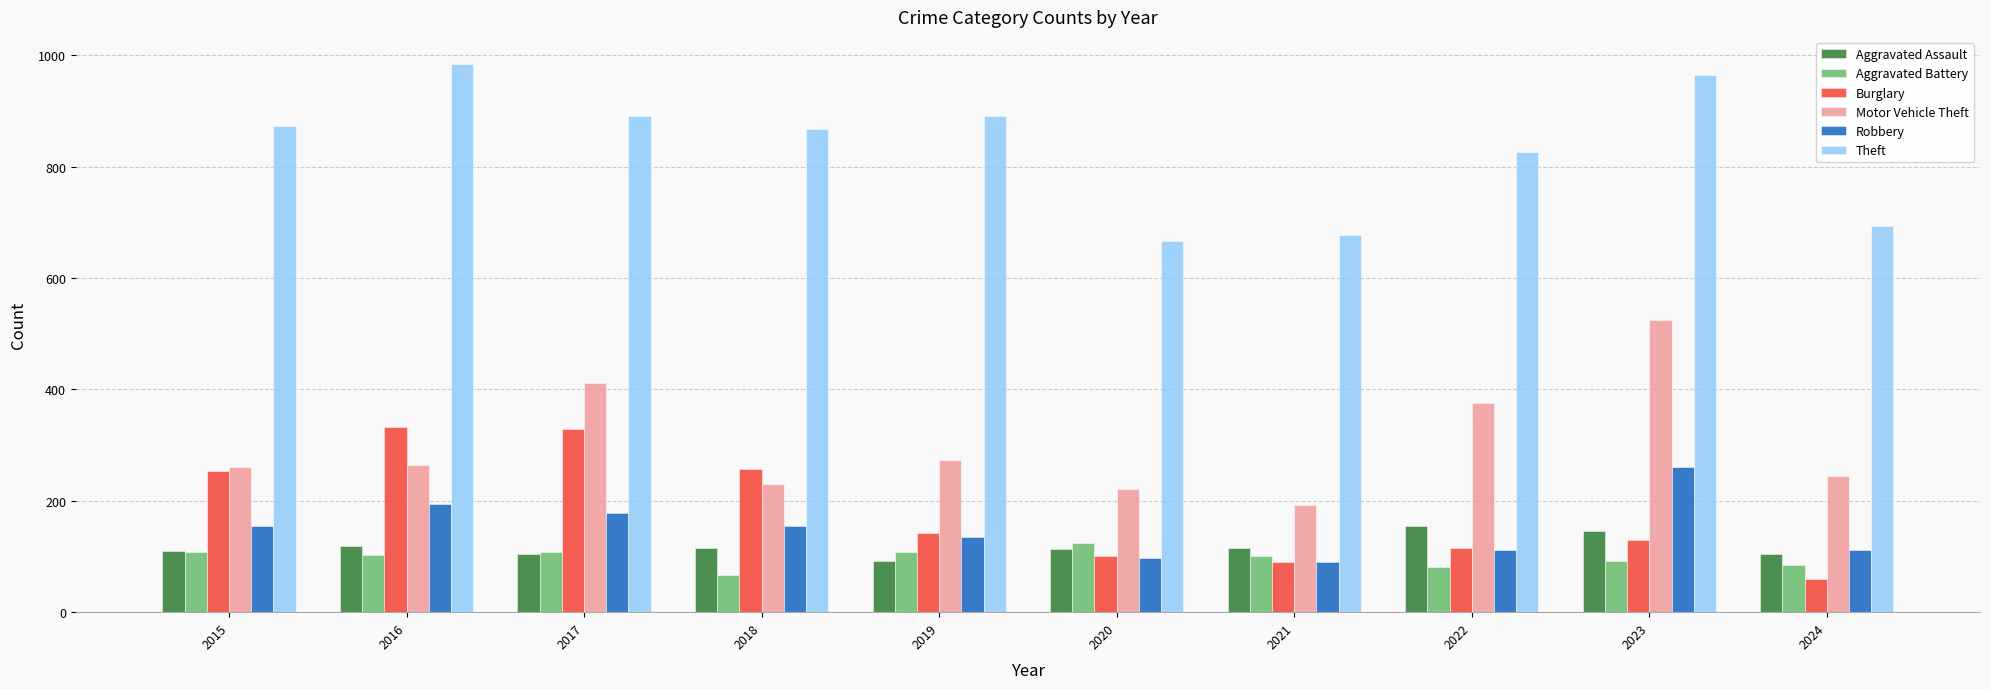

The Burglary series shows 103 at 2024. True or false?

False